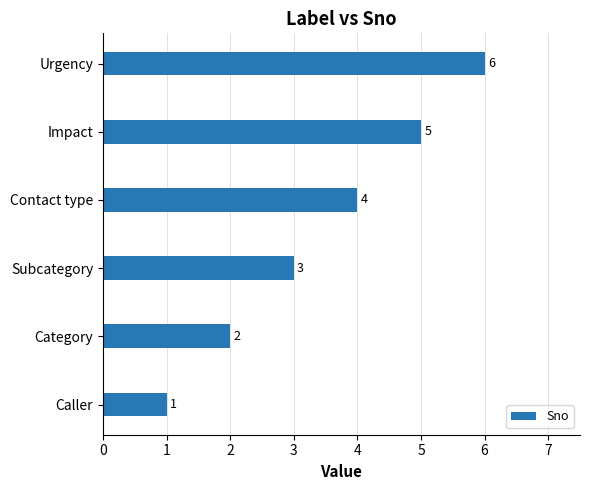

Which category has the highest value across all series?

Urgency